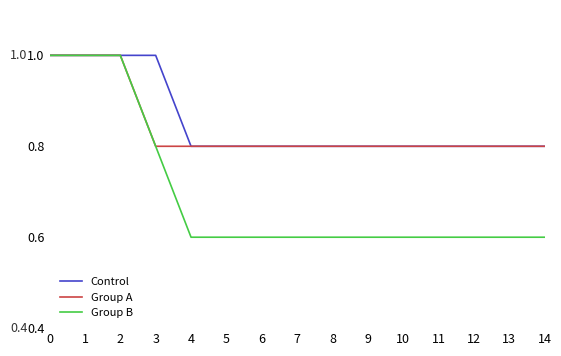

Which series changed the most between 2 and 11?

Group B